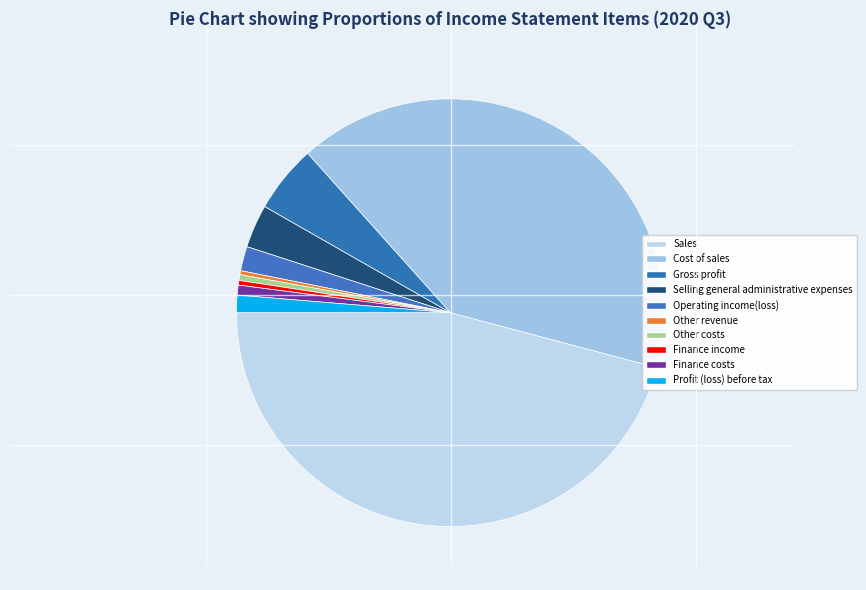

How many segments does this pie chart have?

10